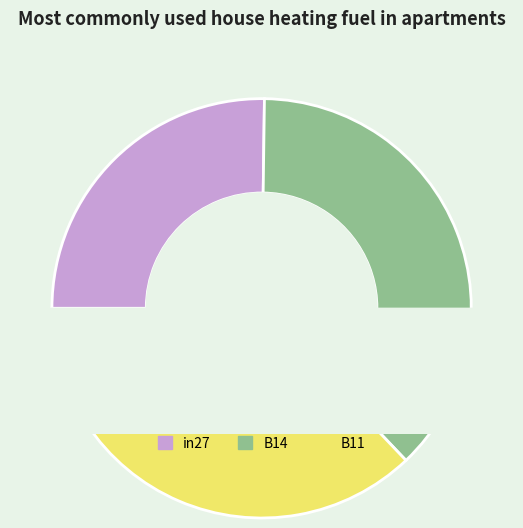

Count the number of slices in the pie.

3